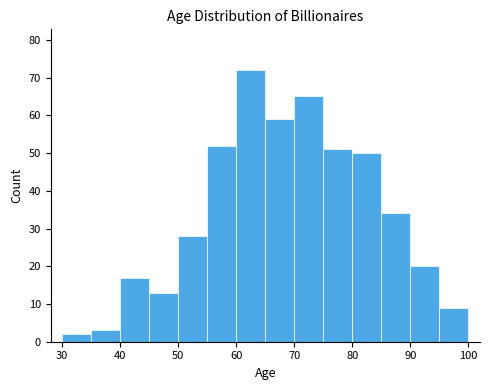

Over which range of the x-axis is the bar tallest?

60 to 65